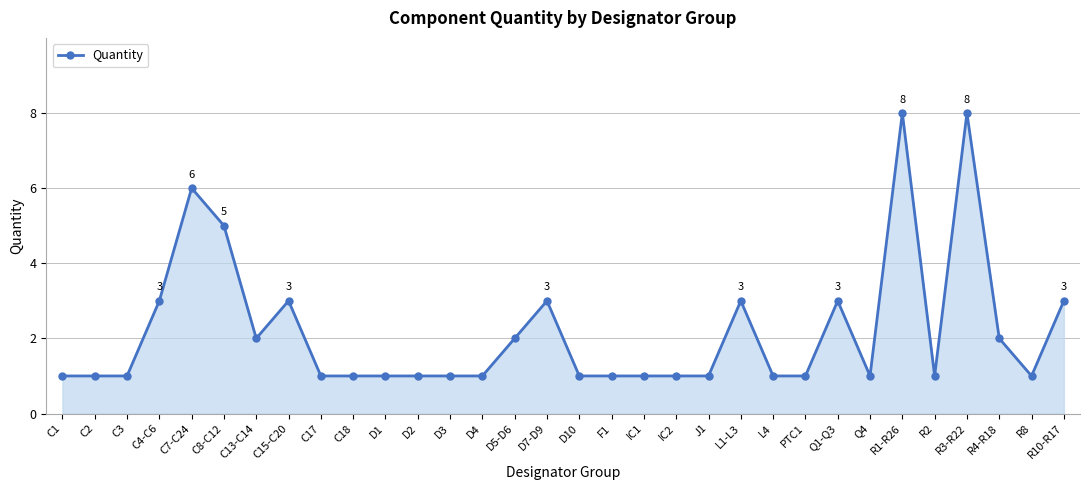

What is the value of the 5th point from the left?

6